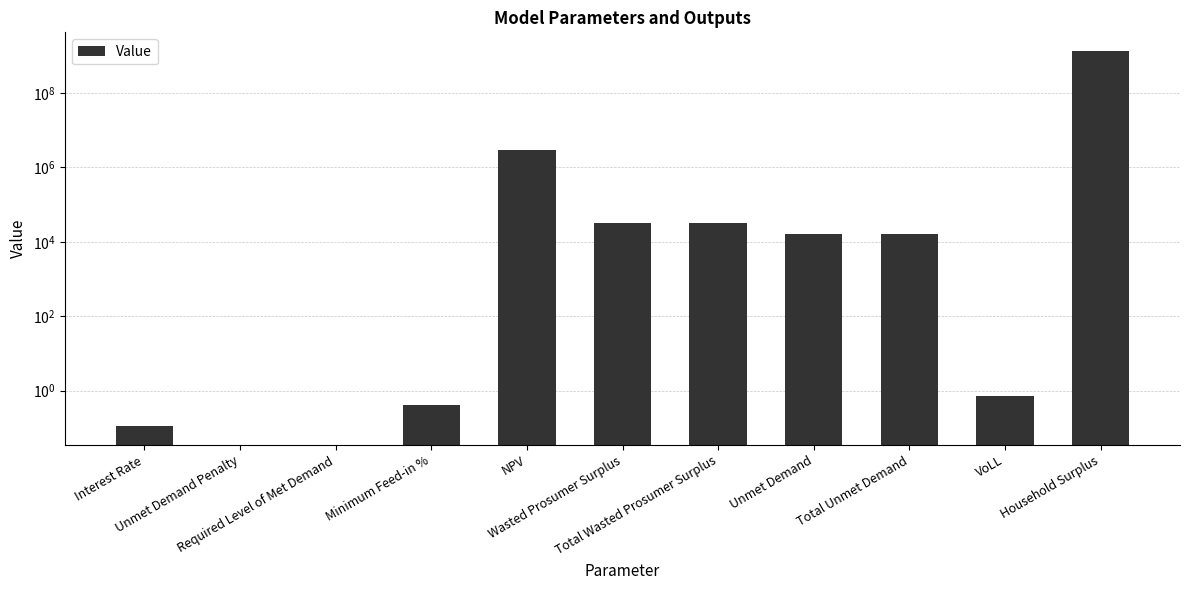

What is the difference between the maximum and minimum values?

1342269104.1